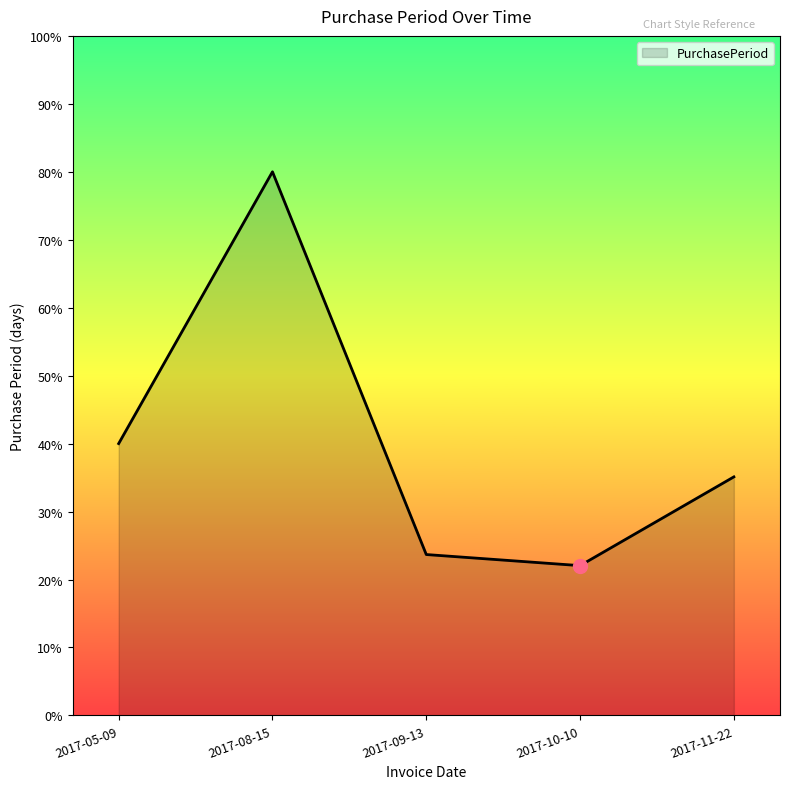

Which label corresponds to the largest value in the chart?

2017-08-15